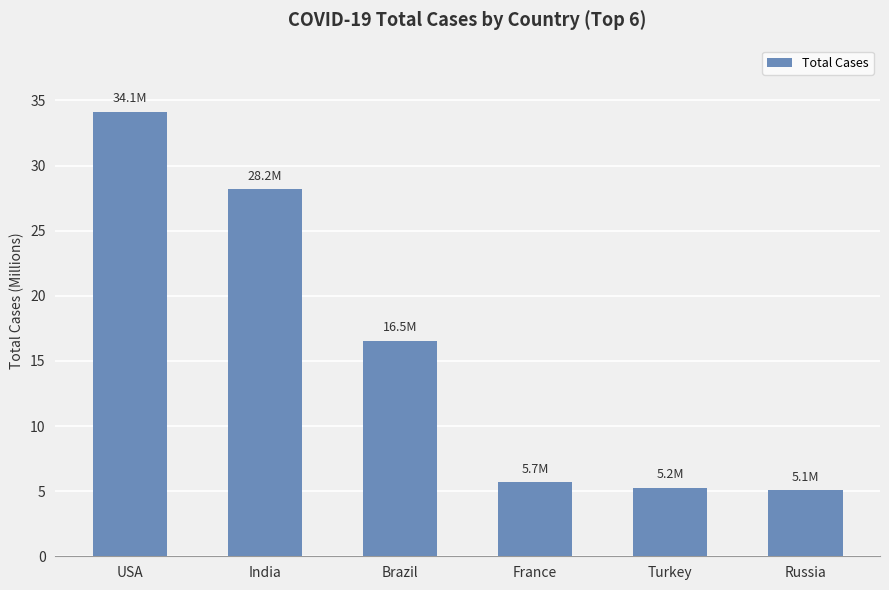

What is the sum of all values?

94.8